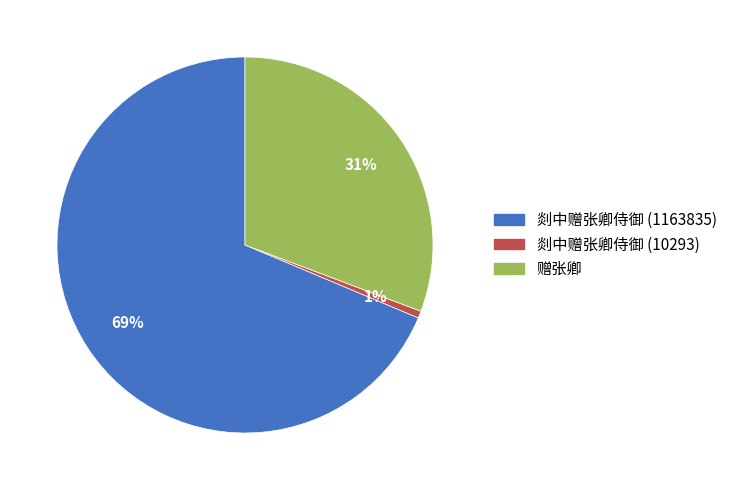

How many segments does this pie chart have?

3